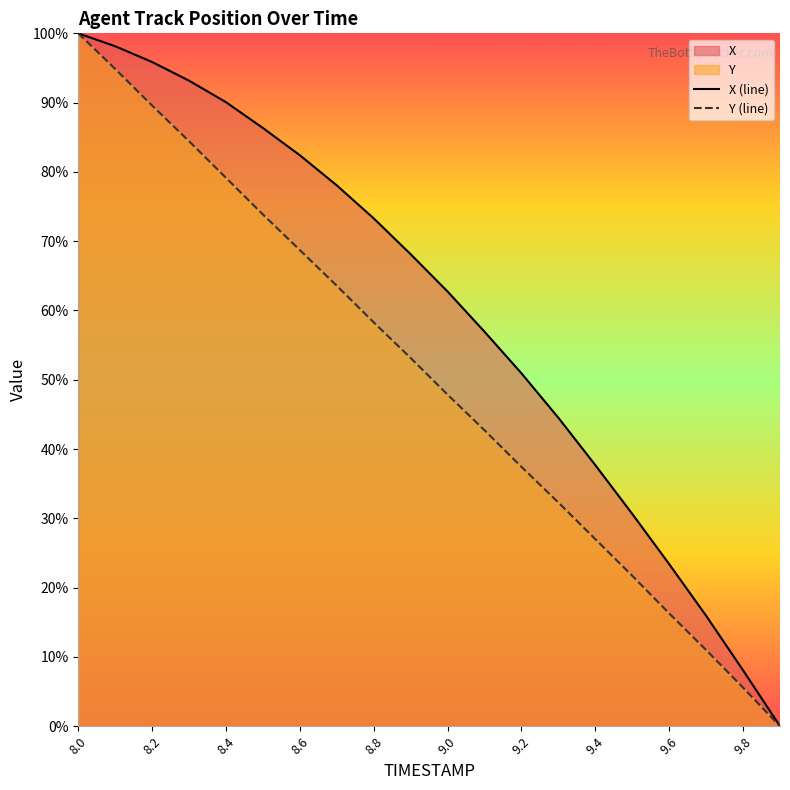

Is it true that X (line) equals 125.8 at 9.4?

False